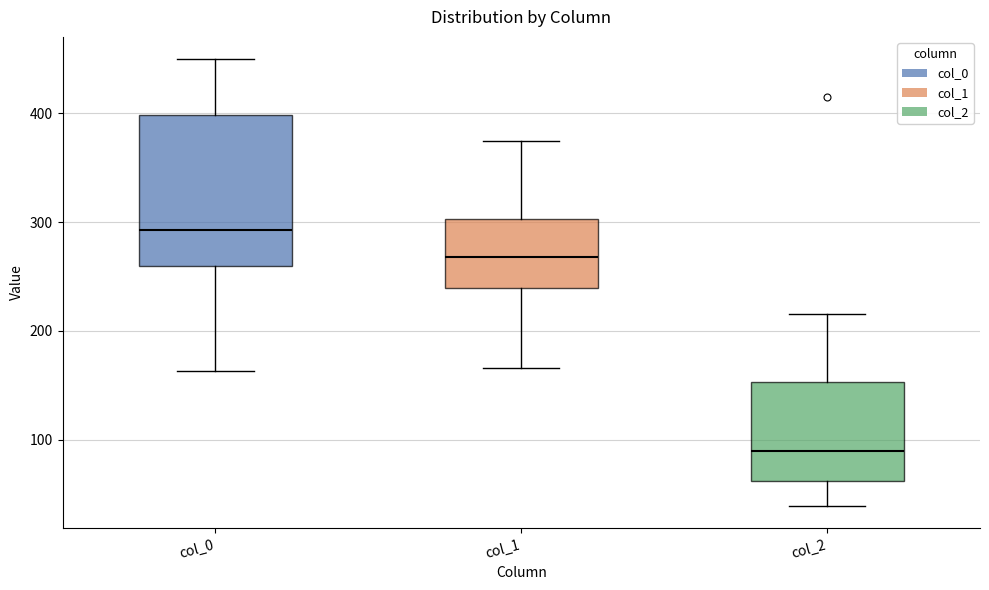

Where does the lower whisker of the box for col_1 end on the y-axis? The values are not printed on the chart, so give them approximately, as read against the axis.

170